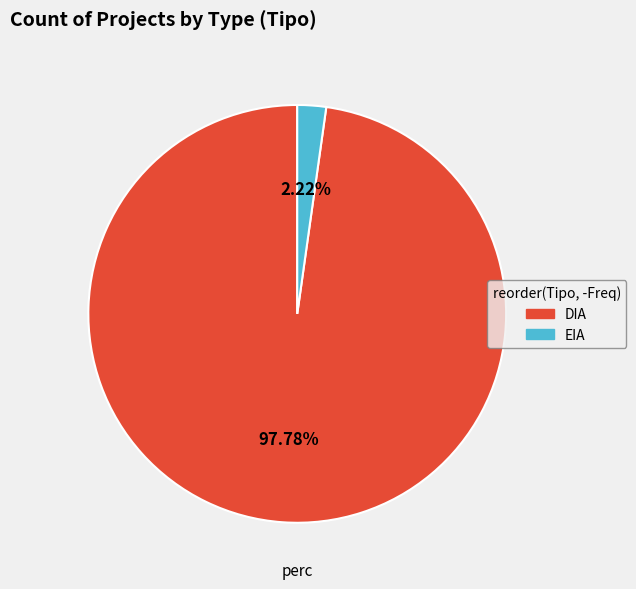

How many segments does this pie chart have?

2